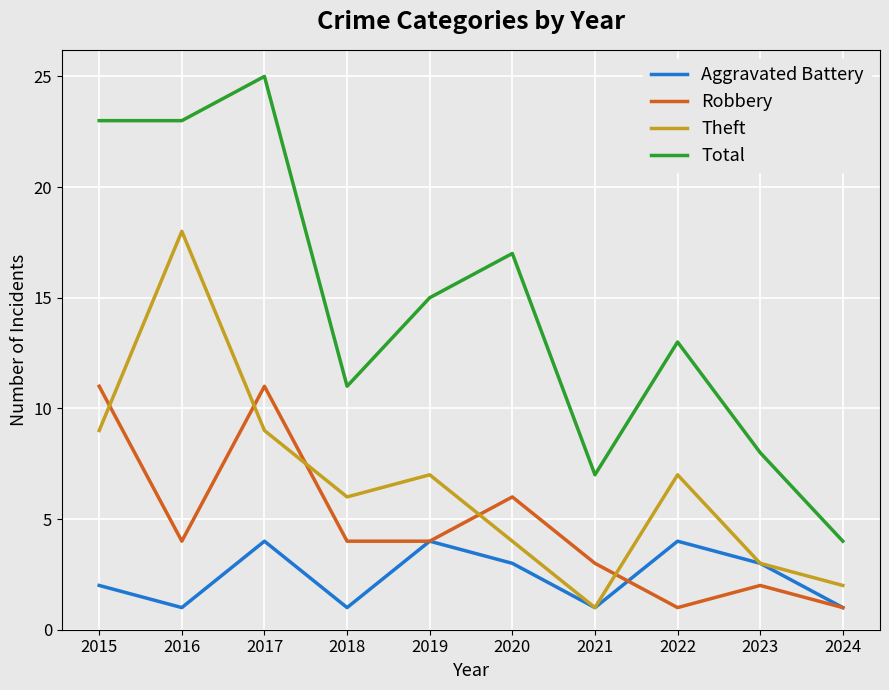

Reading left to right, extract all data points from this chart.

Aggravated Battery: 2	1	4	1	4	3	1	4	3	1
Robbery: 11	4	11	4	4	6	3	1	2	1
Theft: 9	18	9	6	7	4	1	7	3	2
Total: 23	23	25	11	15	17	7	13	8	4